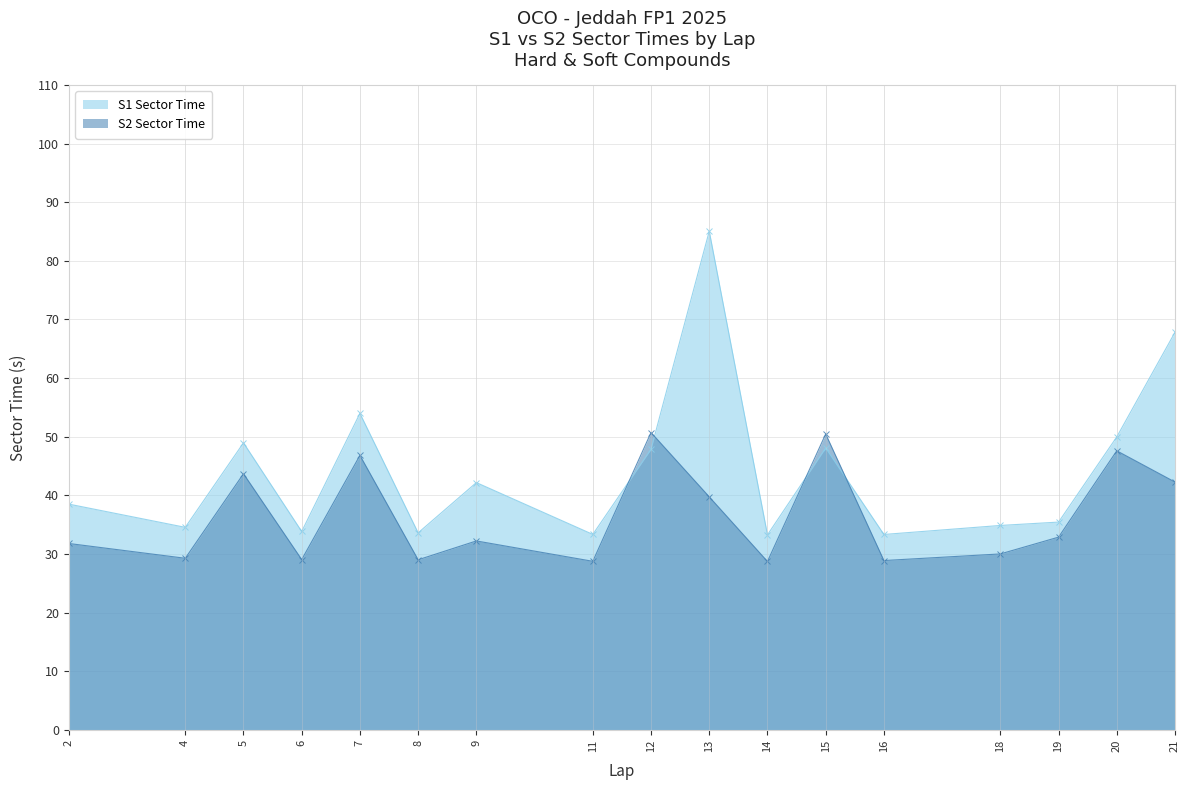

Rank the series at 18 from lowest to highest value.

S2 Sector Time, S1 Sector Time